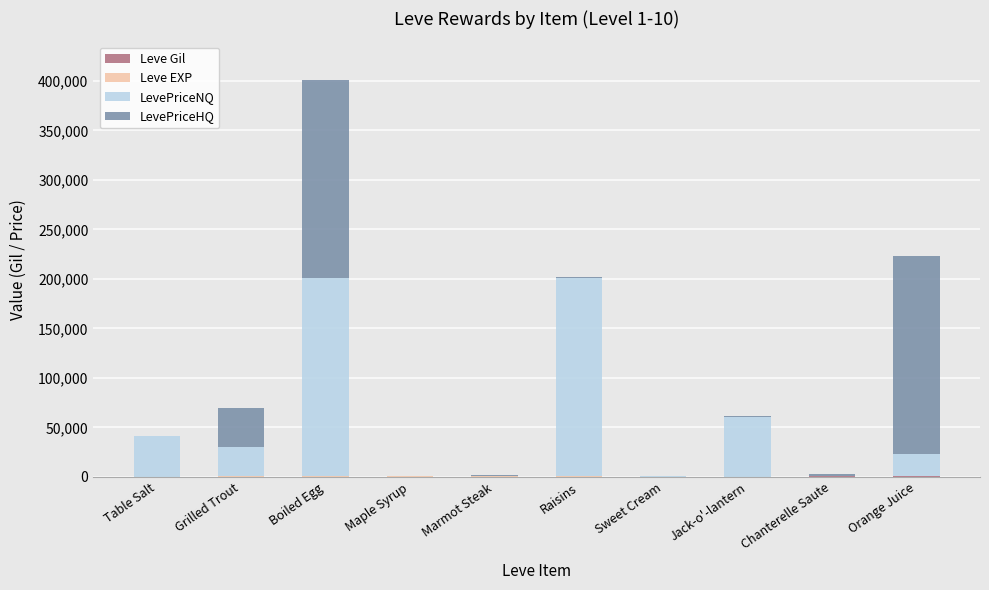

At which category is the sum across all series the highest?

Boiled Egg